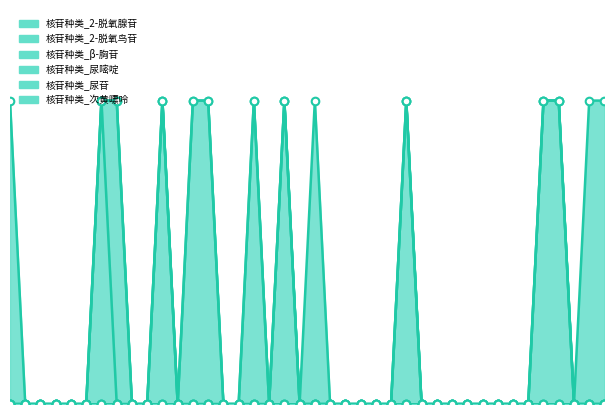

Which series reaches the minimum Y coordinate?

核苷种类_2-脱氧腺苷